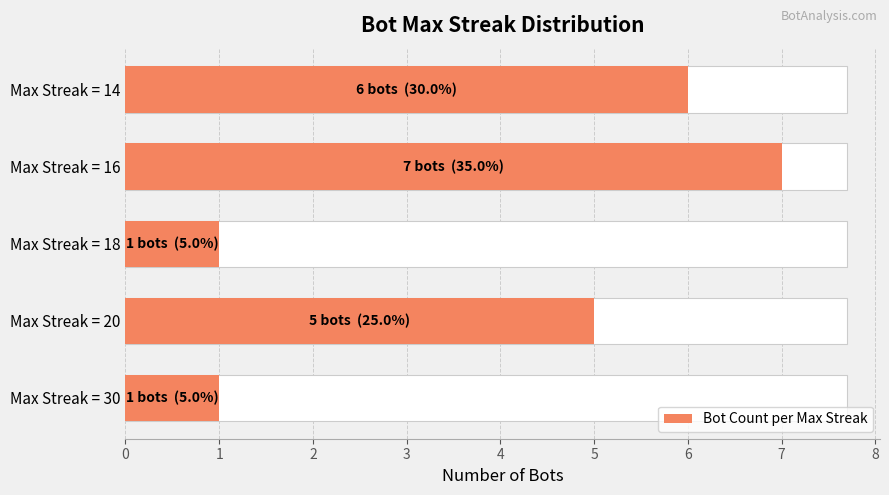

How many data points are less than 5?

2